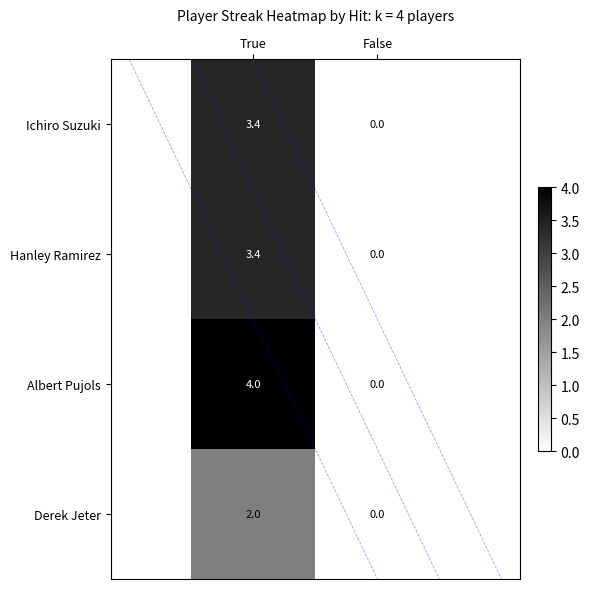

Which series has the widest spread of values?

Albert Pujols